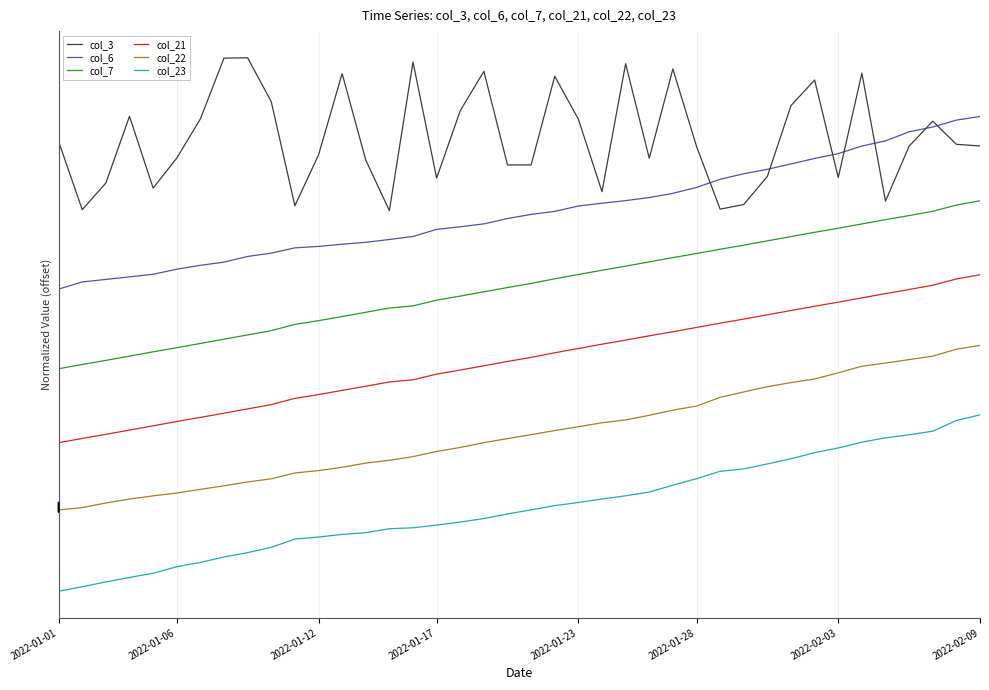

Is this an area chart (filled region under the line)?

No